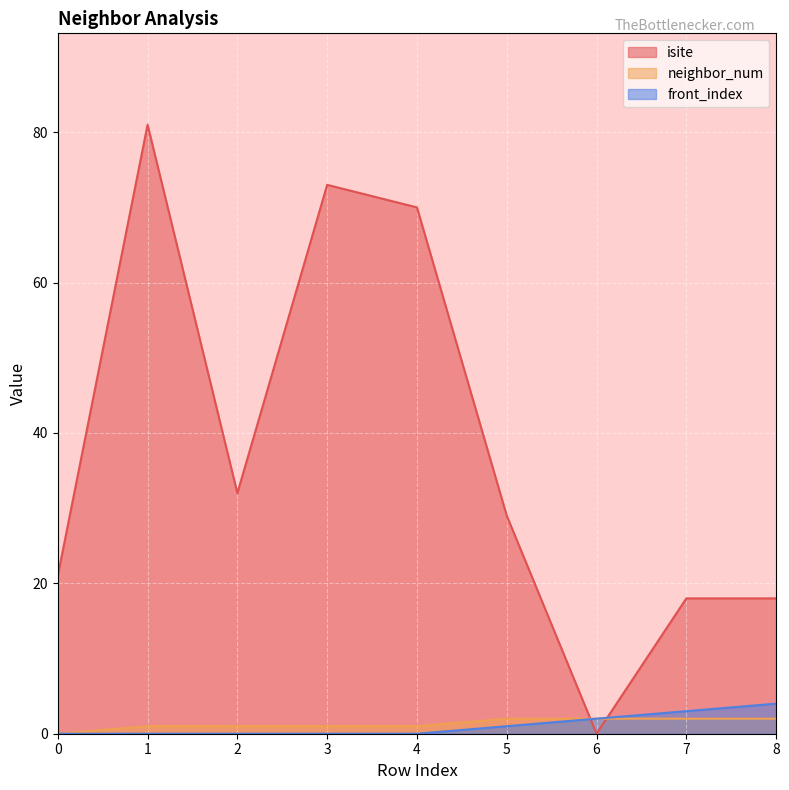

Which series has the widest spread of values?

isite